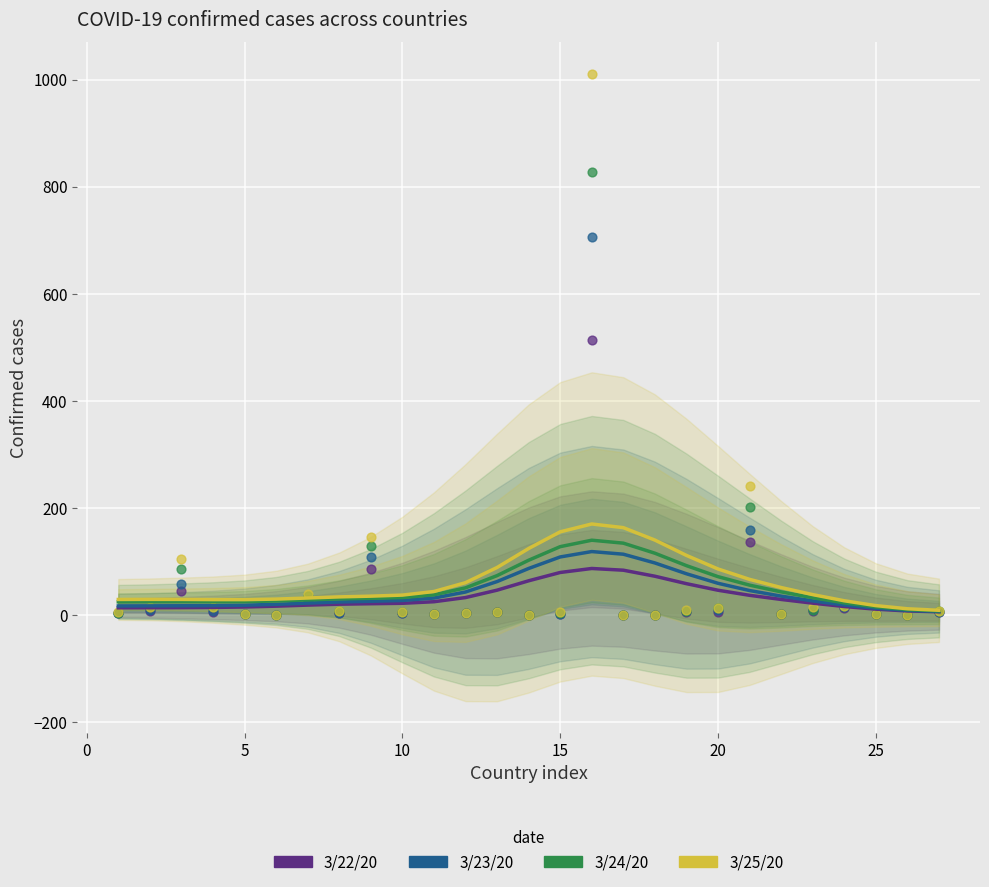

At how many categories does at least one series exceed 81?

8